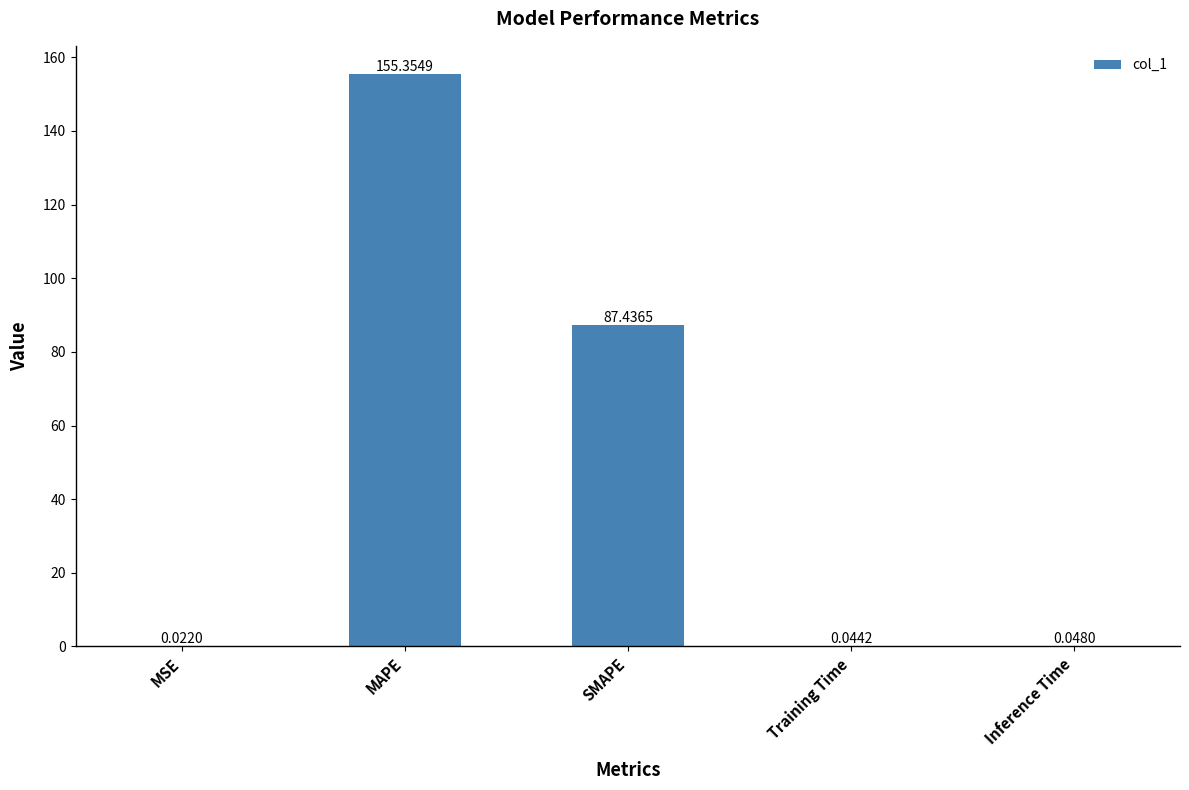

Which label corresponds to the largest value in the chart?

MAPE